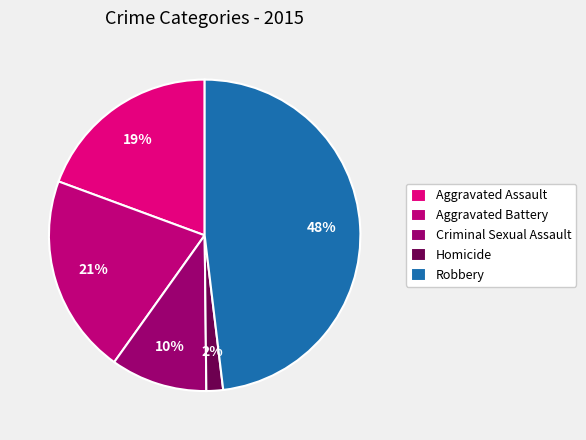

Does Homicide represent more than half of the total?

No